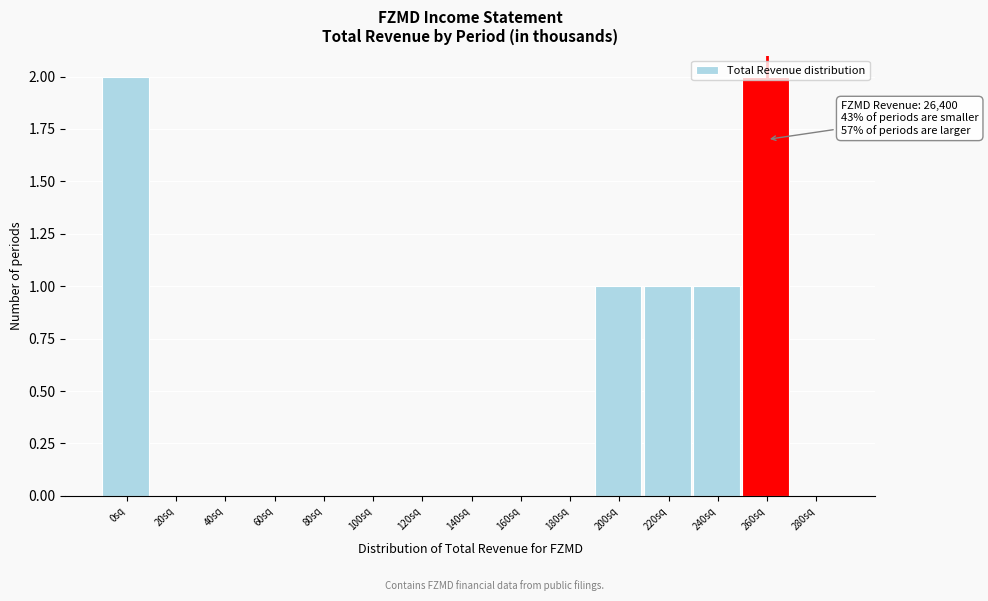

Which has a higher value, 0sq or 240sq?

0sq